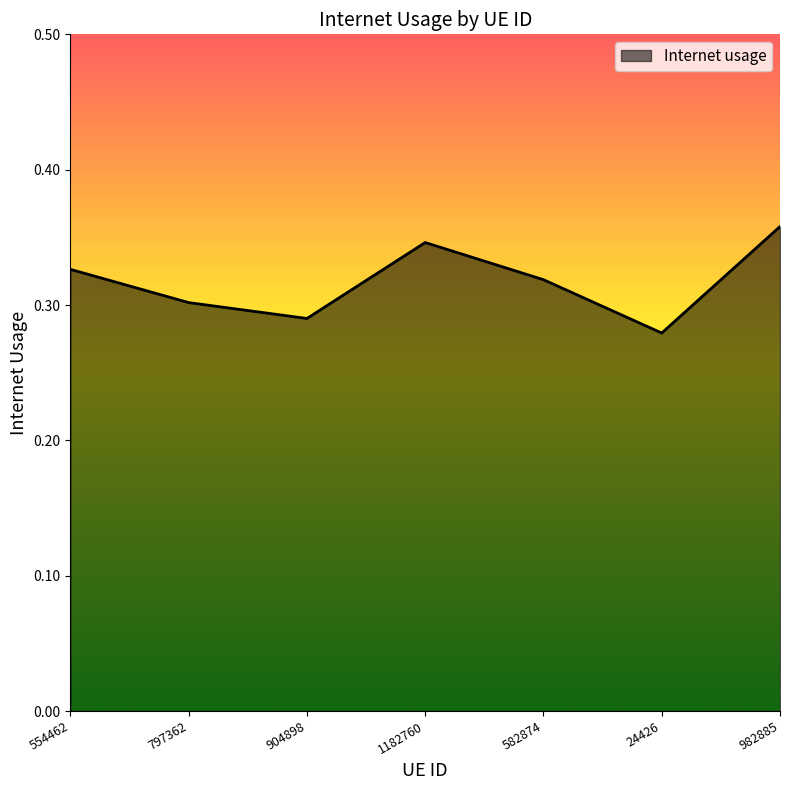

What position from the left is 797362?

2